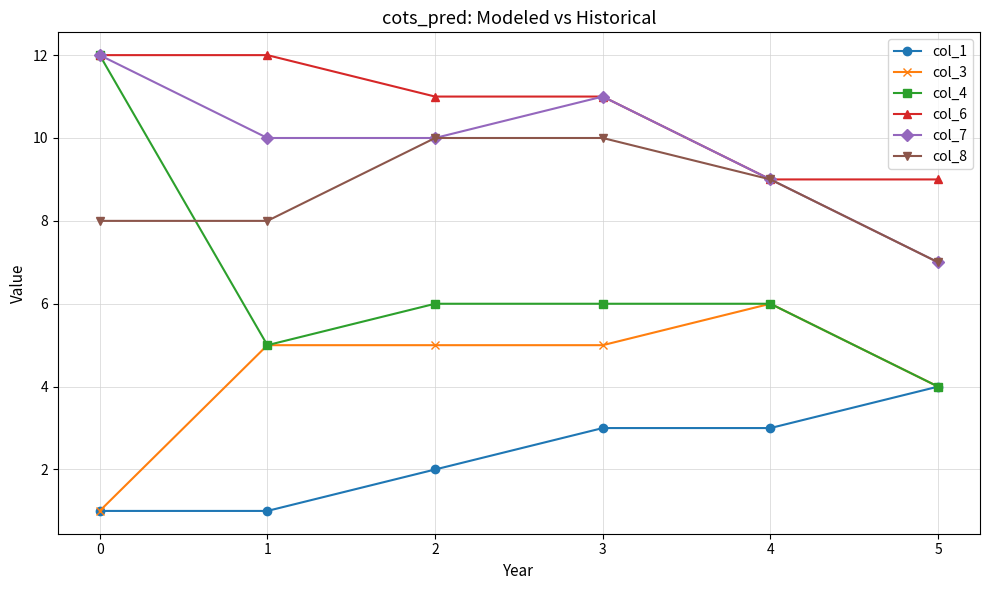

What is the difference between the maximum and minimum values in the col_6 series?

3